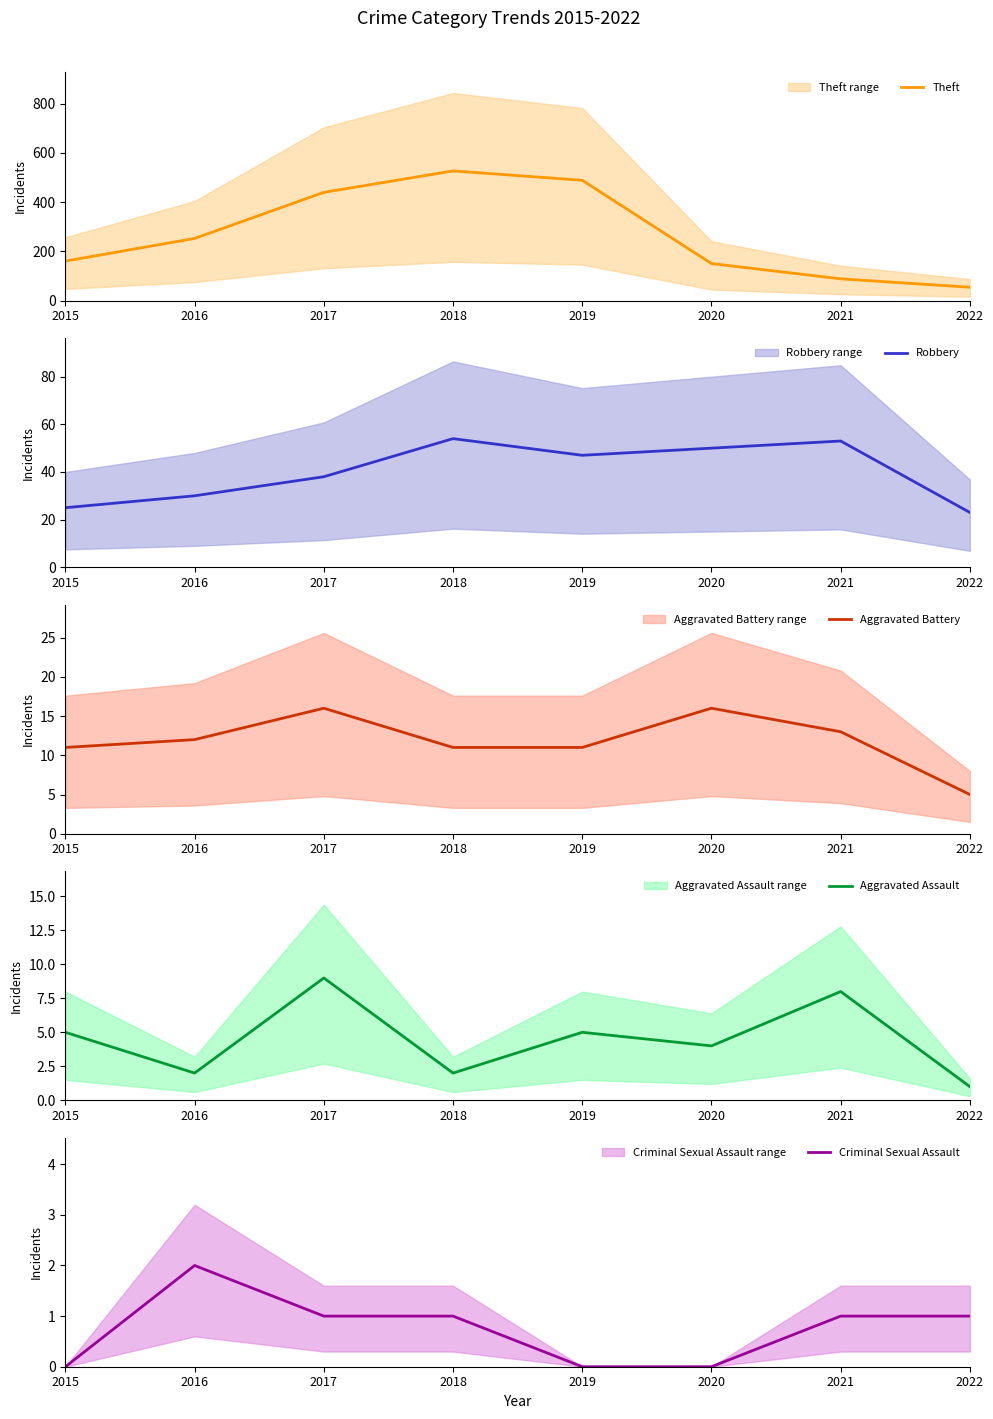

Count the number of data series in this chart.

5